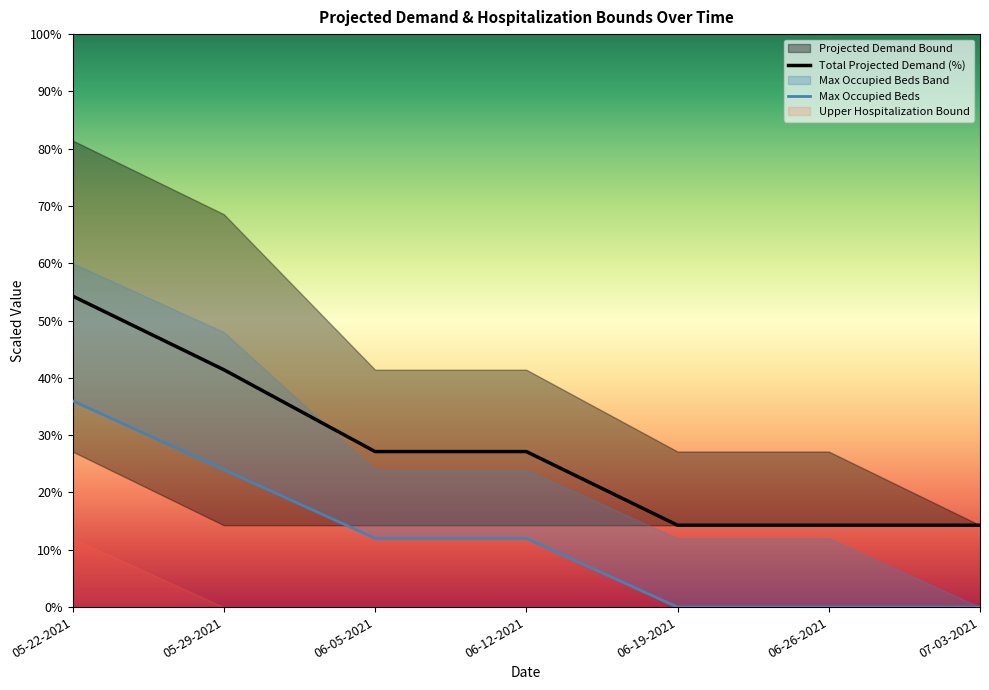

How many Max Occupied Beds values are between 0 and 24?

6